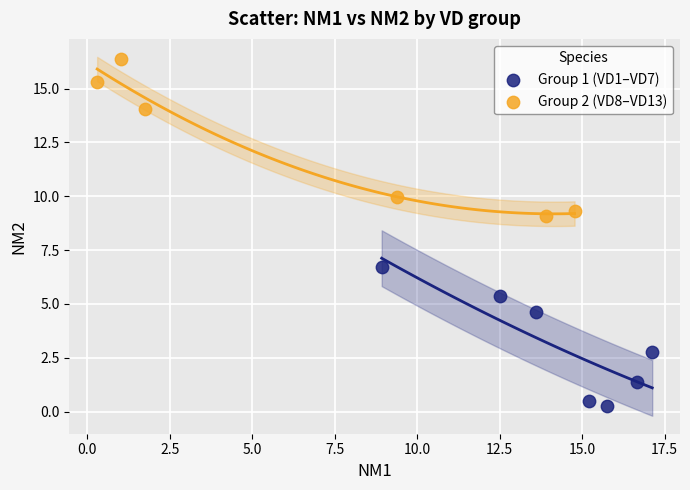

Which series reaches the maximum Y coordinate?

Group 2 (VD8–VD13)